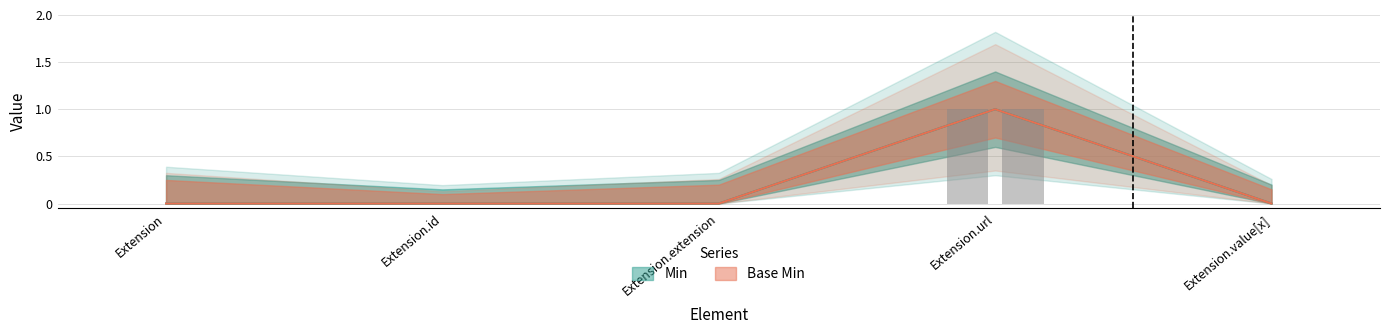

Between Extension and Extension.value[x], which series saw the biggest shift?

Min